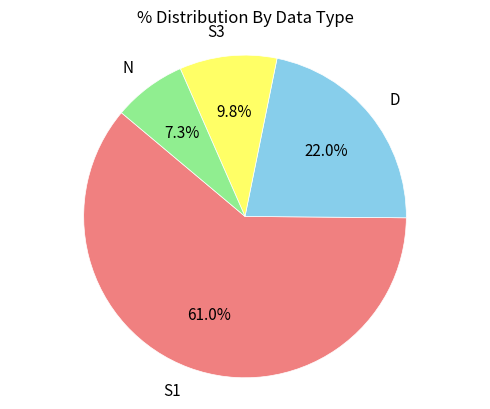

Is it true that S3 is 10% of the pie?

True